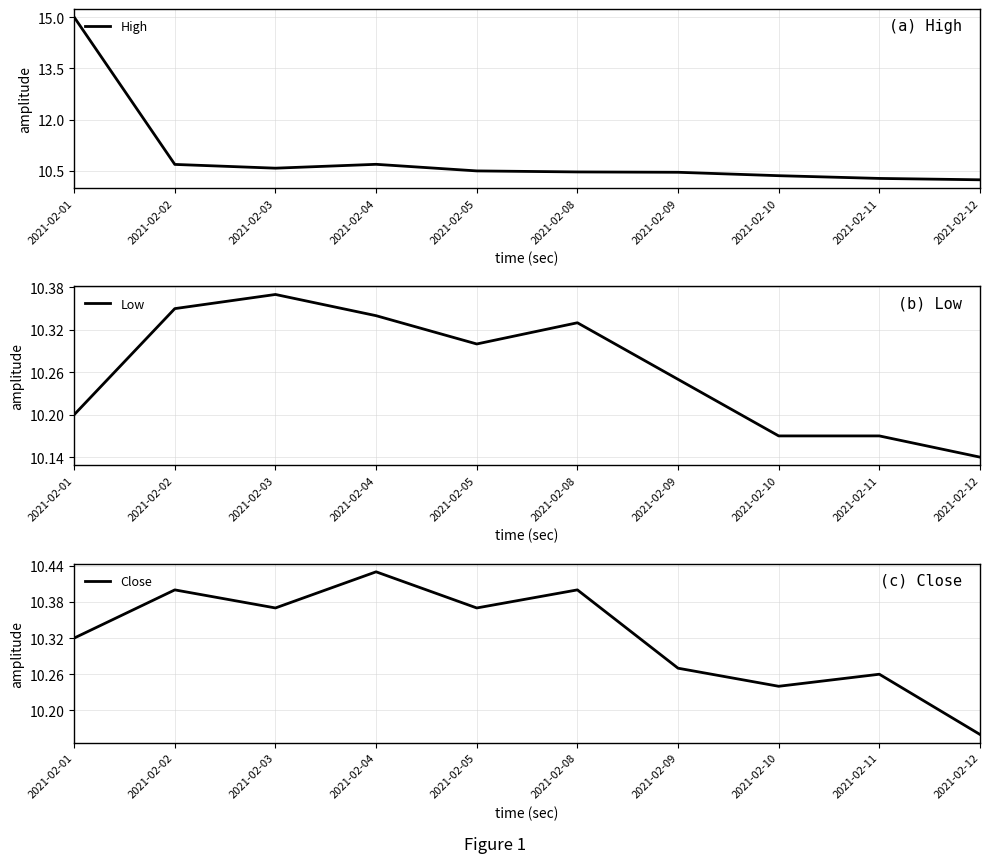

At which category is the sum across all series the highest?

2021-02-01